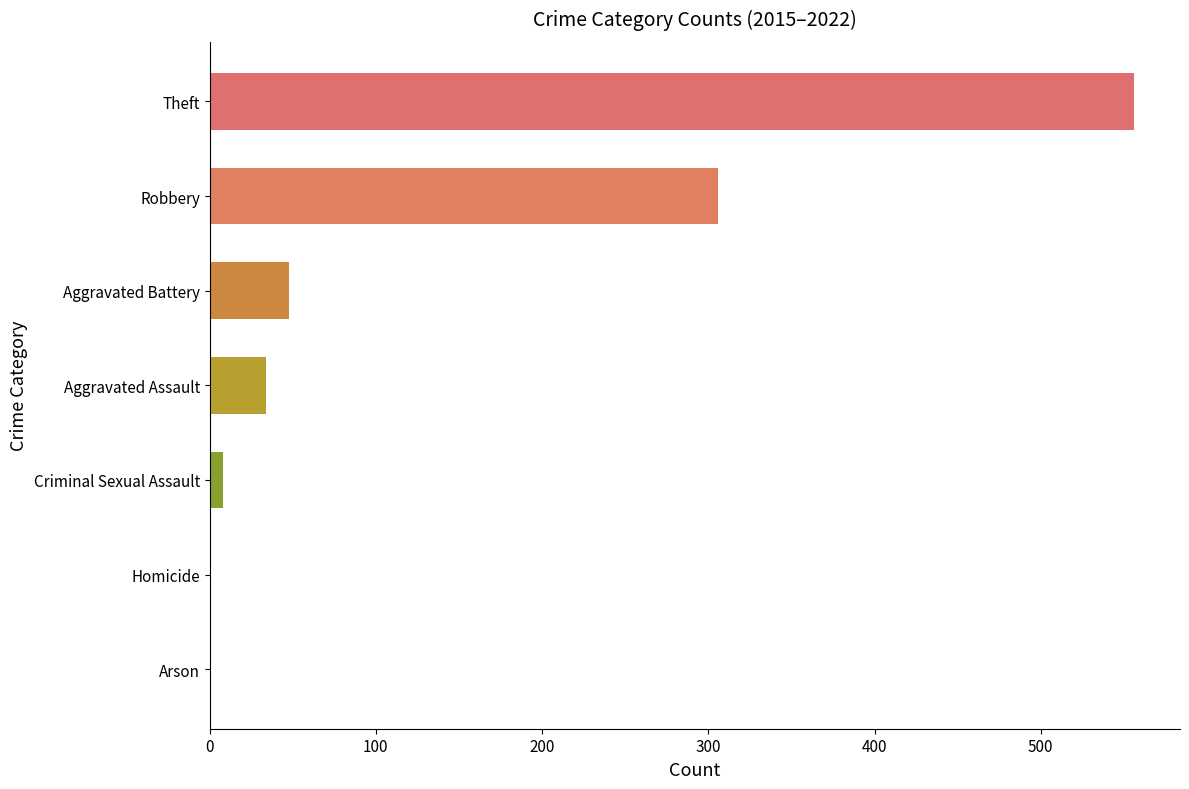

Are the bars horizontal?

Yes